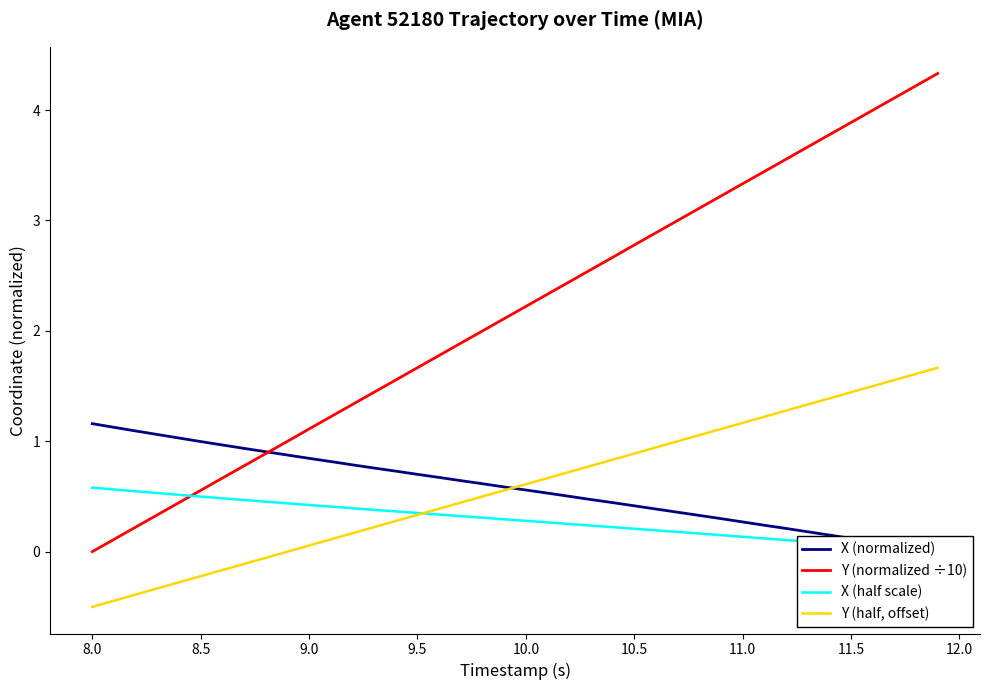

What is the highest value of the Y (normalized ÷10) series?

4.3